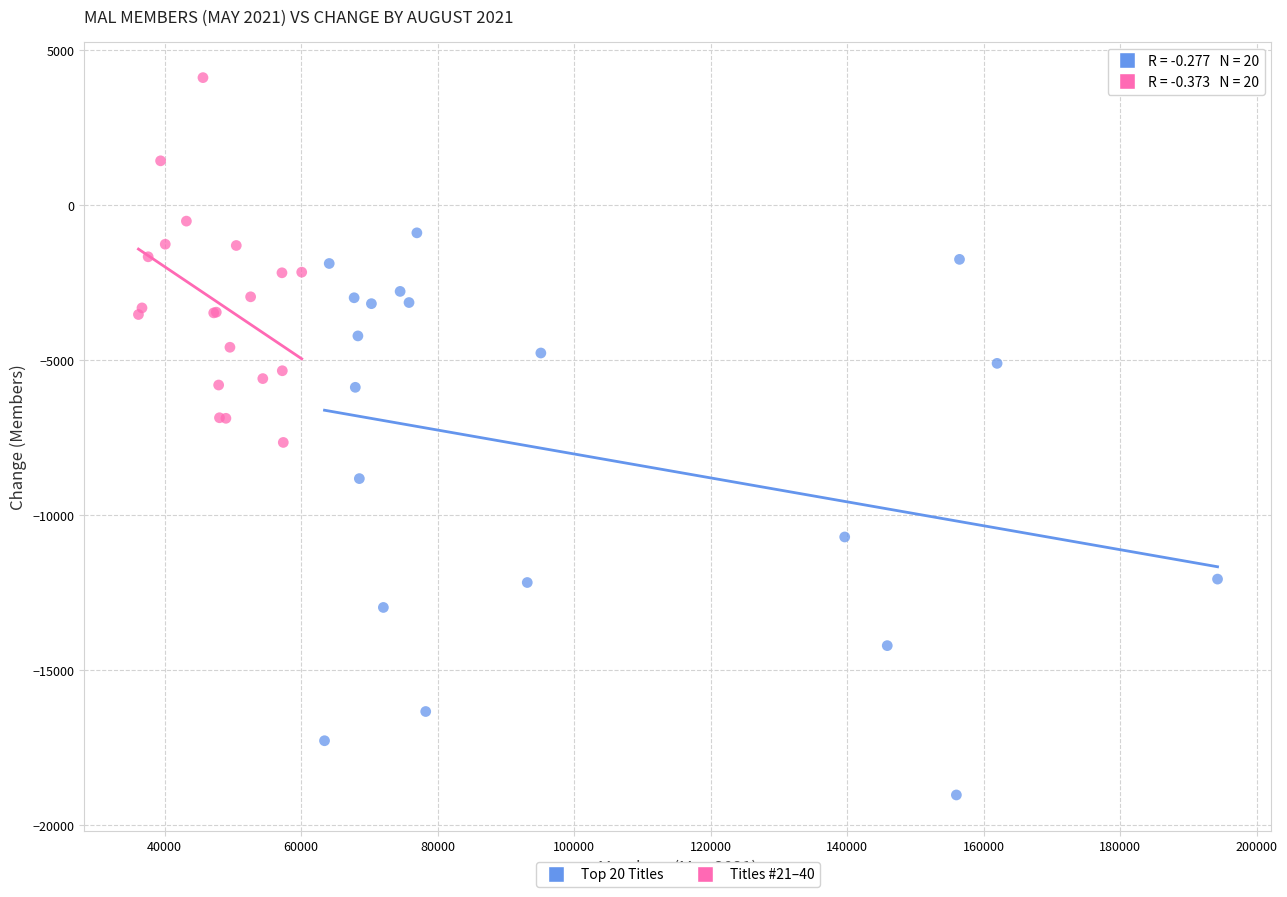

Which series reaches the maximum Y coordinate?

Titles #21–40